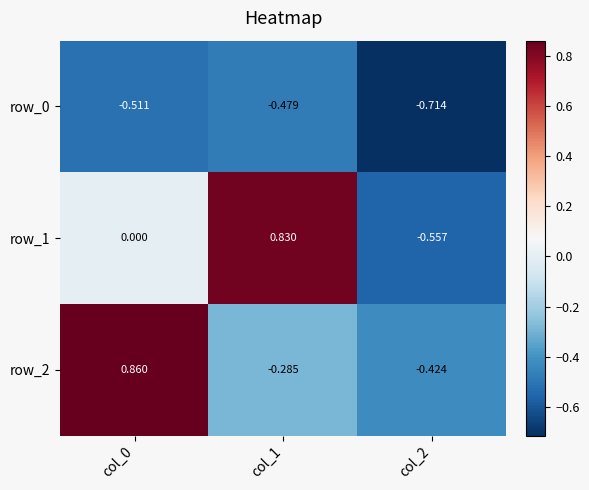

How many values in the row_2 series are below 0?

2